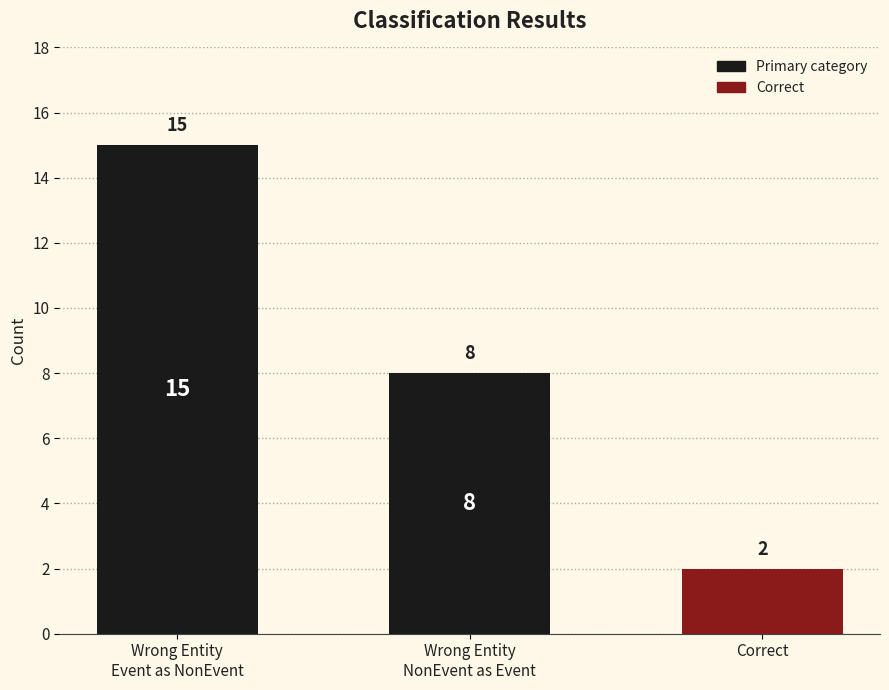

Between Correct and Wrong Entity
NonEvent as Event, which is larger?

Wrong Entity
NonEvent as Event